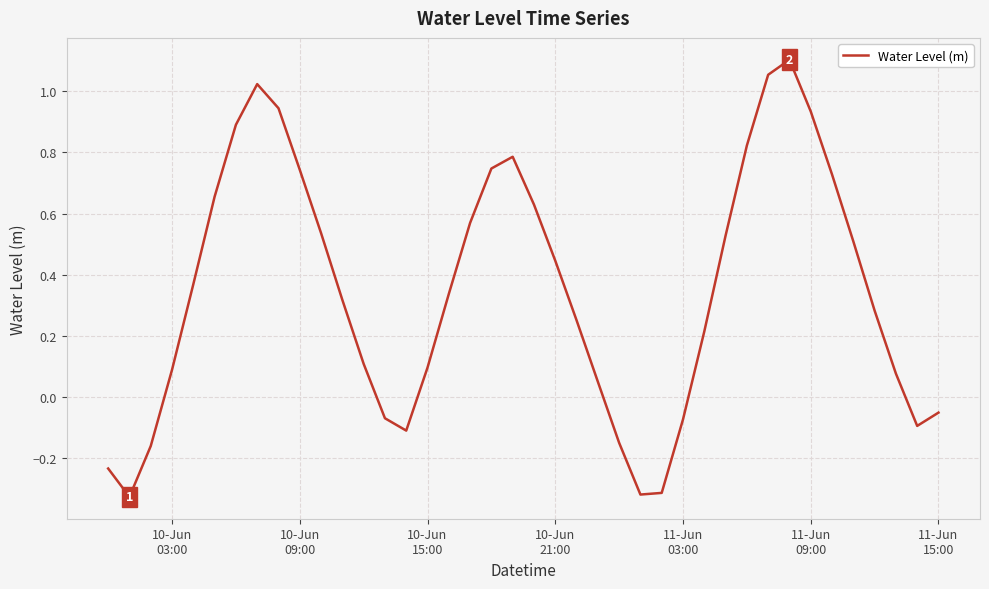

What is the difference between the maximum and minimum values?

1.4